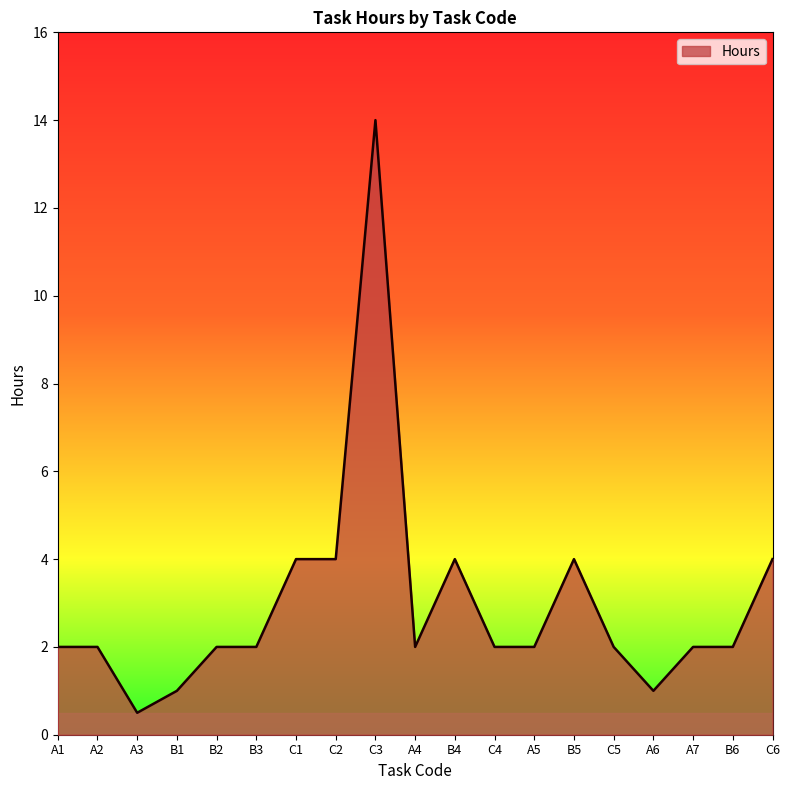

What is the ratio of the value at A2 to the value at A6?

2.0